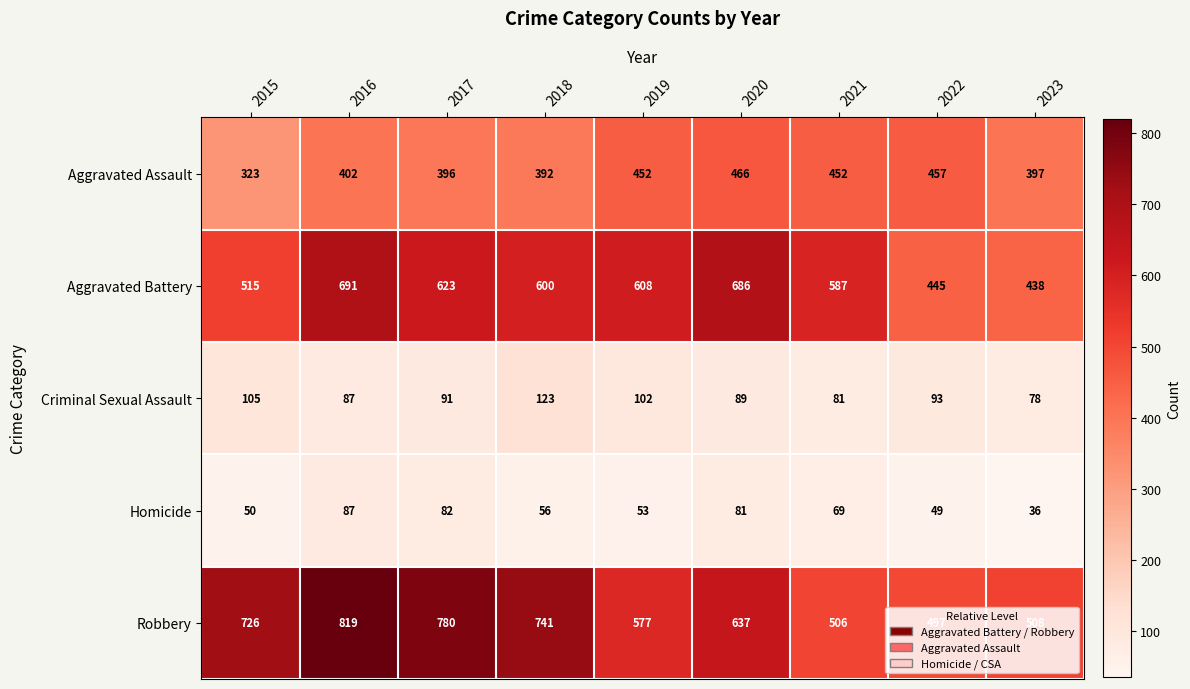

What is the maximum value shown in the chart?

819